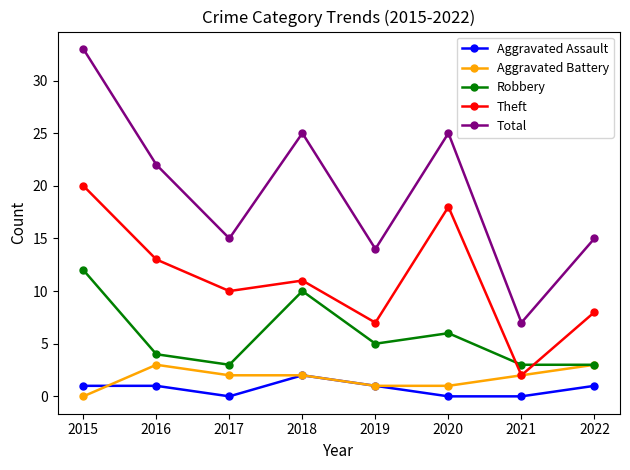

What value does the Total series have at 2016?

22